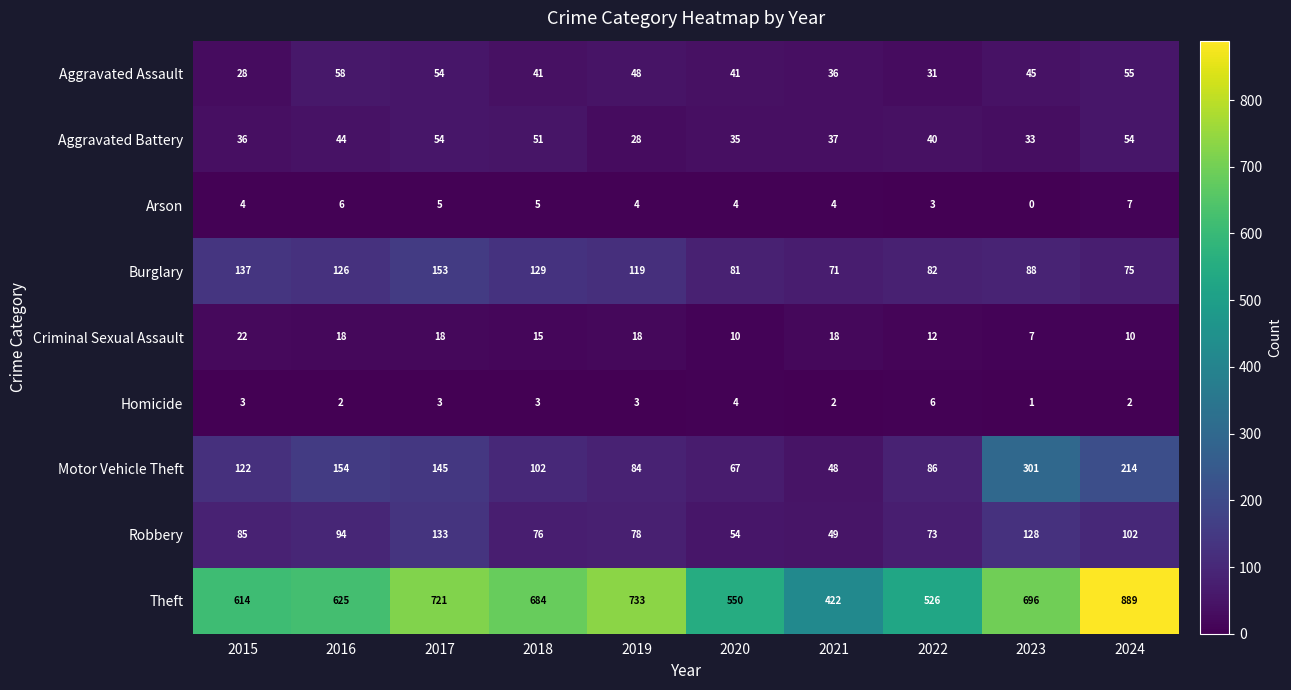

What is the maximum value shown in the chart?

889